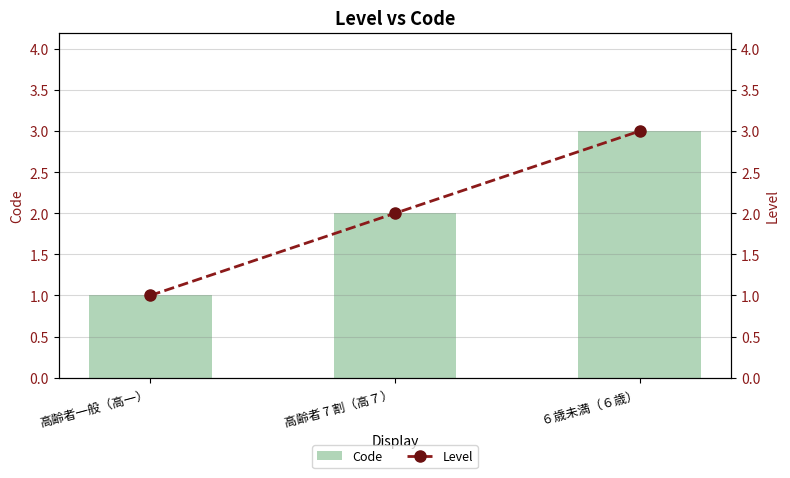

What position from the left is 高齢者 7 割（高７）?

2